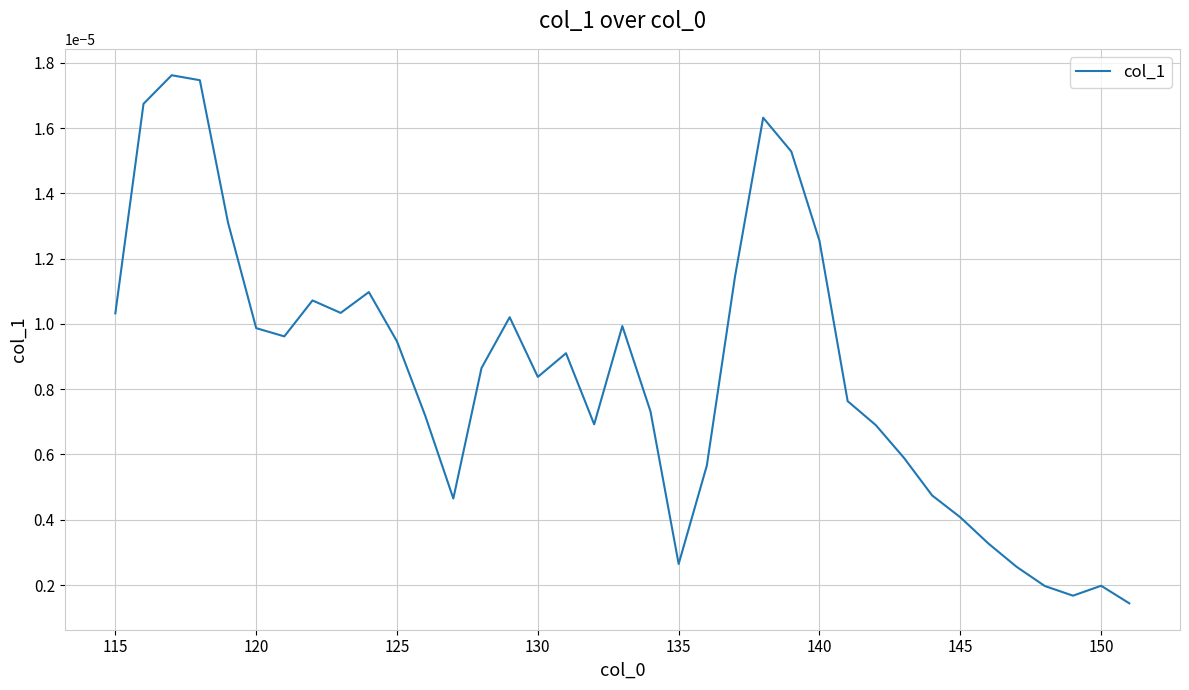

How many lines are shown in the chart?

1